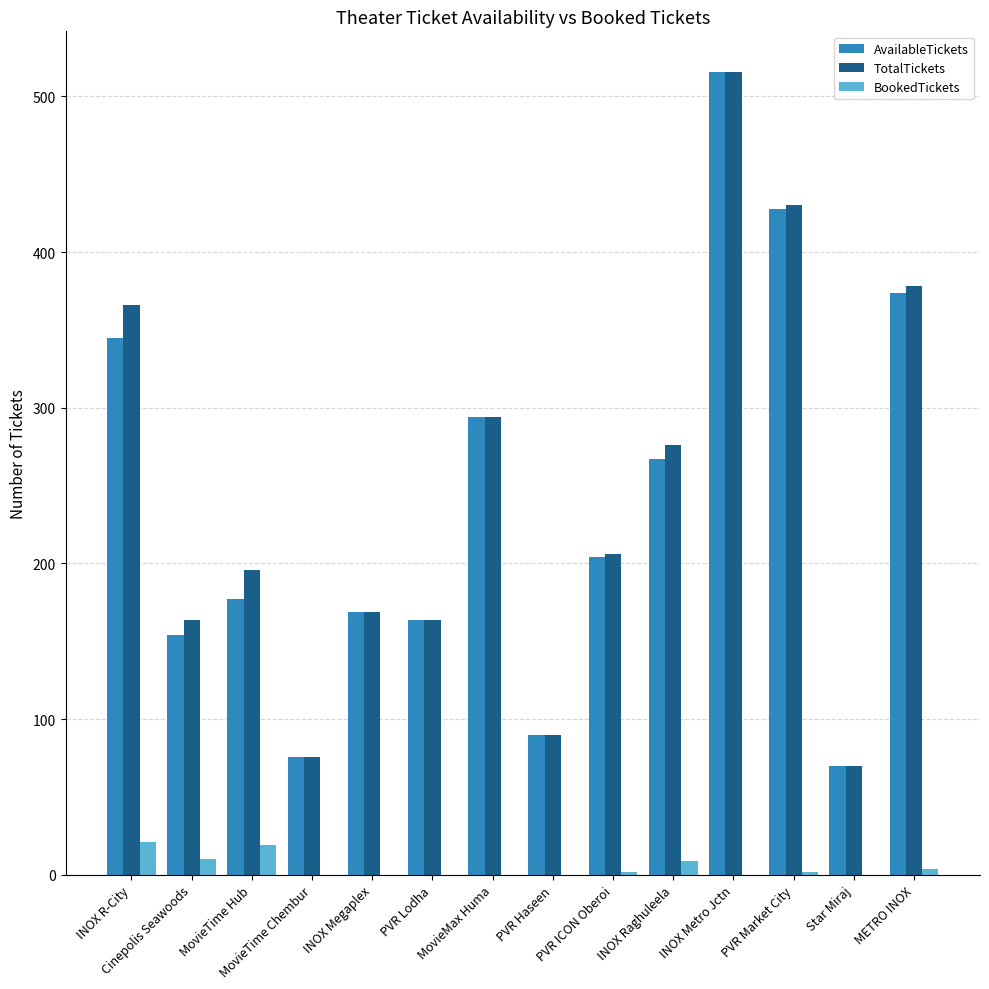

What is the sum of all AvailableTickets values?

3328